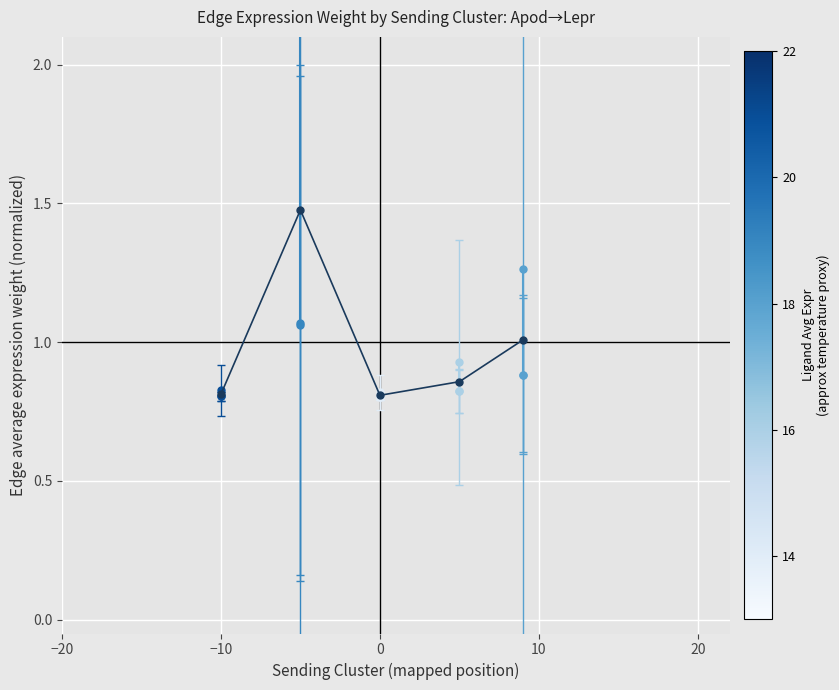

Is it true that M1 equals 1.3 at 0?

False